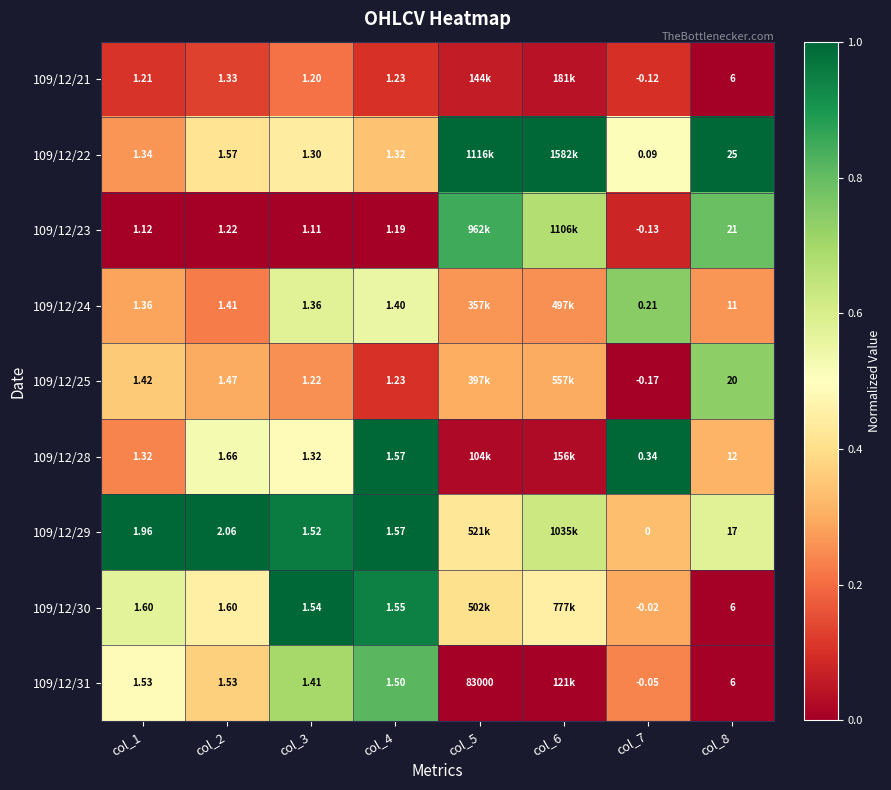

Is the value of 109/12/24 at col_1 greater than the value of 109/12/31 at col_2?

No